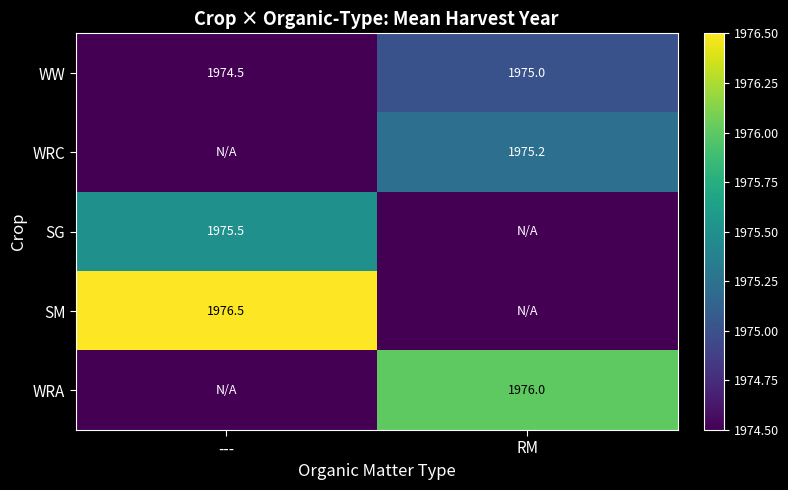

How many categories are shown in the chart?

2